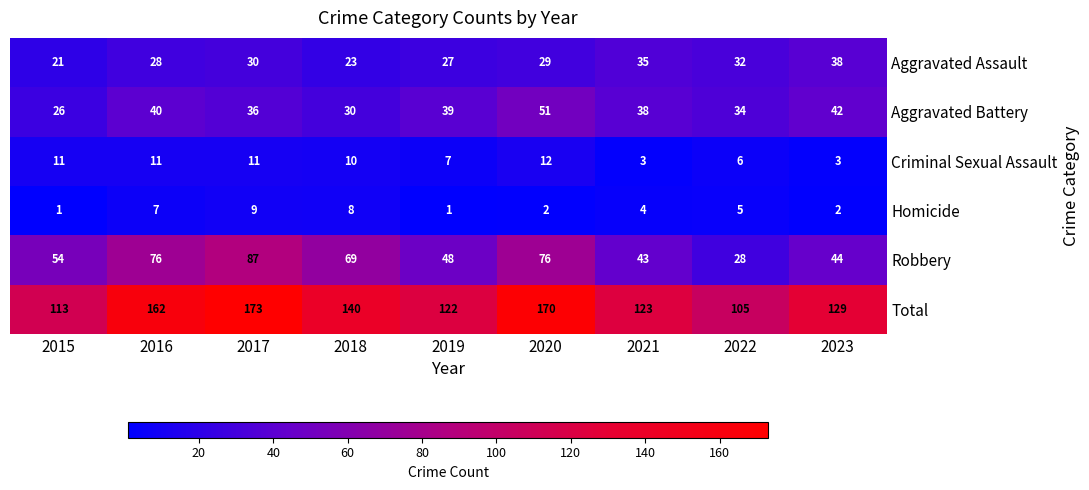

Read the Criminal Sexual Assault value at 2015.

11